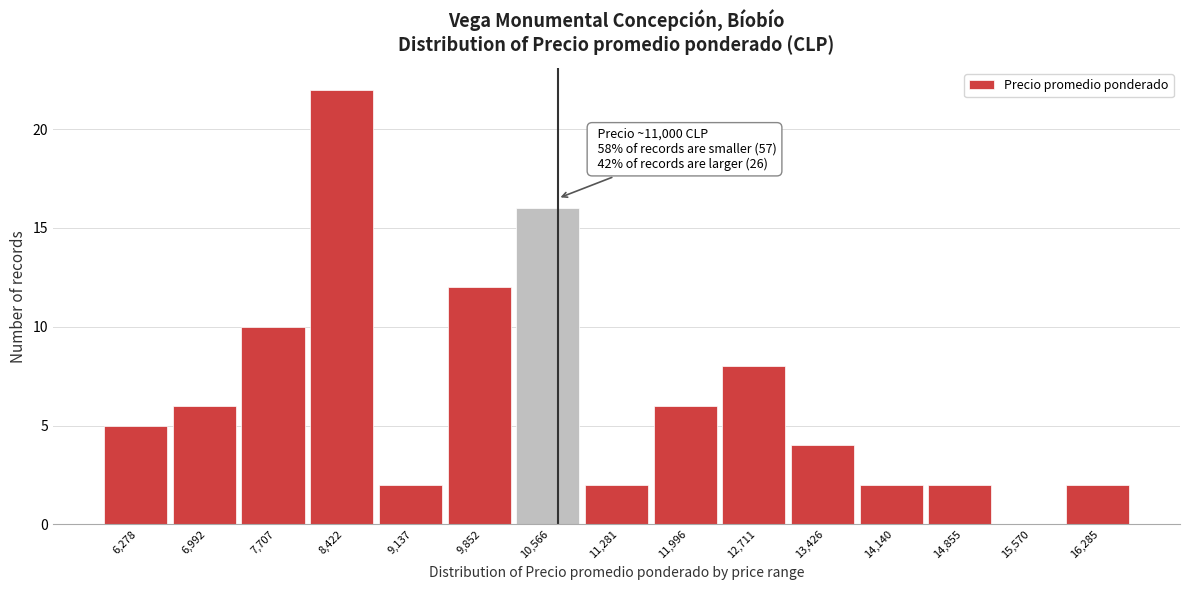

Reading left to right, extract all data points from this chart.

6,278=5	6,992=6	7,707=10	8,422=22	9,137=2	9,852=12	10,566=16	11,281=2	11,996=6	12,711=8	13,426=4	14,140=2	14,855=2	15,570=0	16,285=2